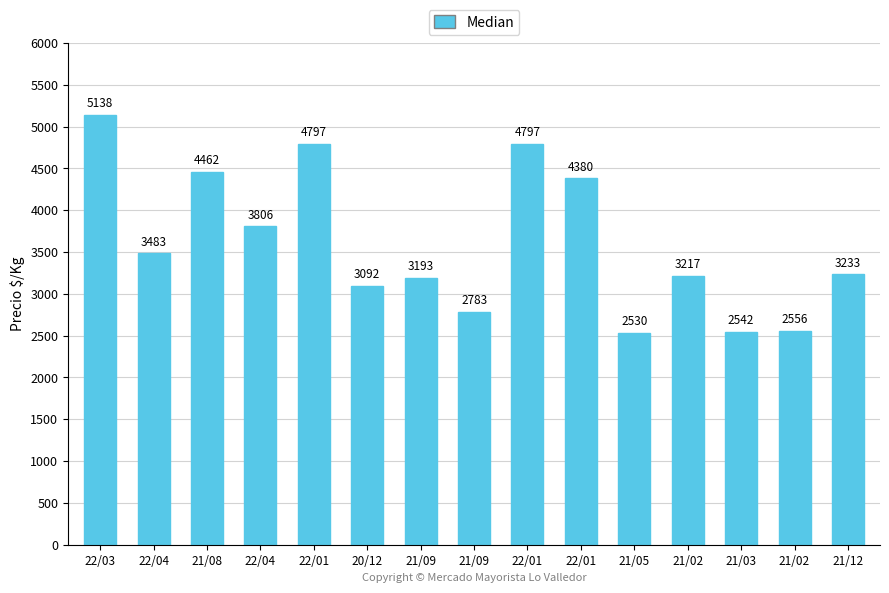

What is the smallest value displayed?

2530